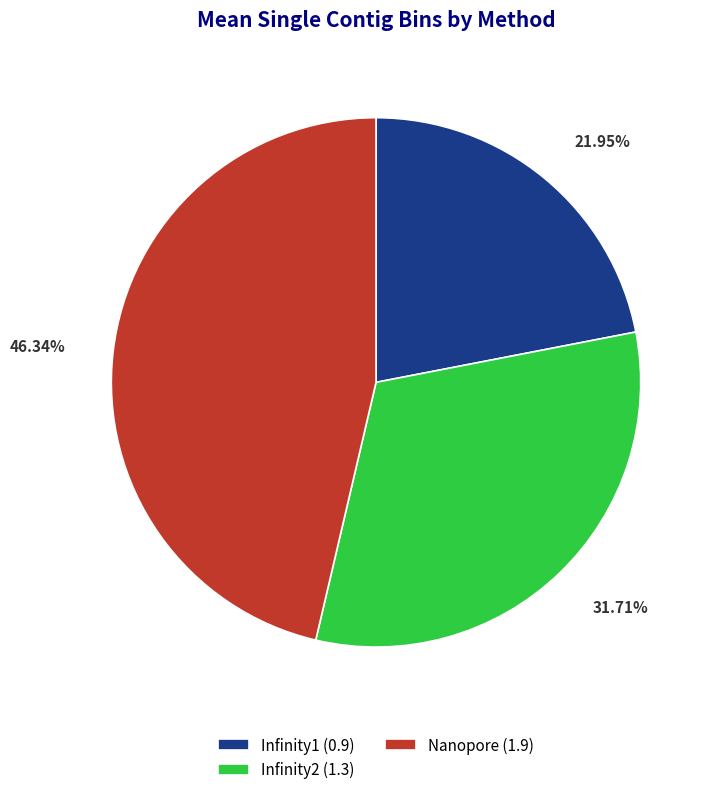

Does any single category account for the majority?

No